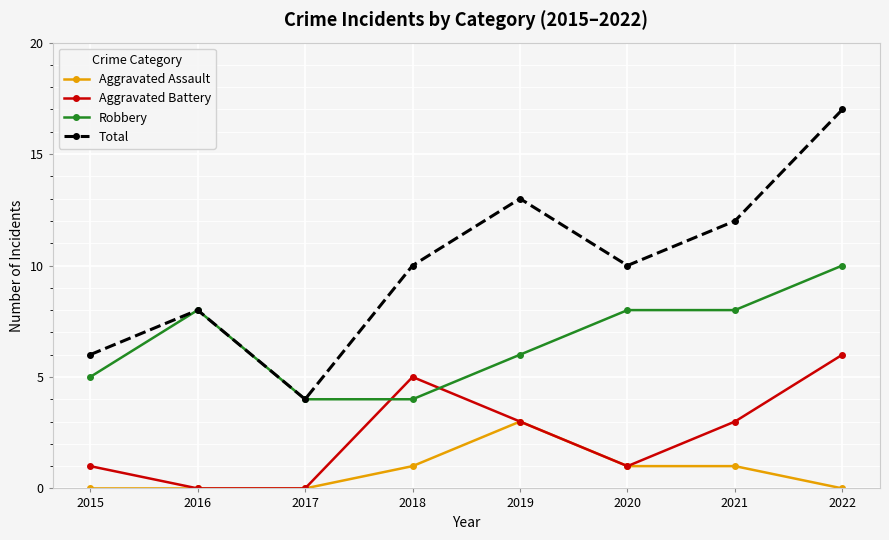

What is the sum of the Total values at 2019 and 2022?

30